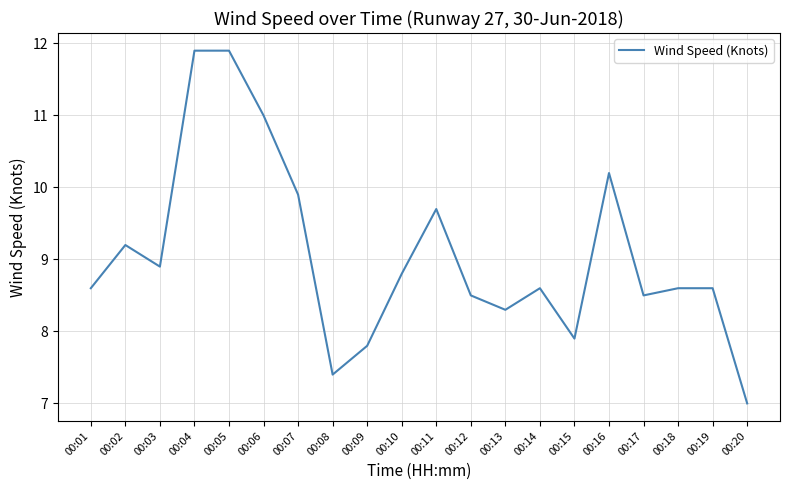

At which category does the data reach its first local peak?

00:02